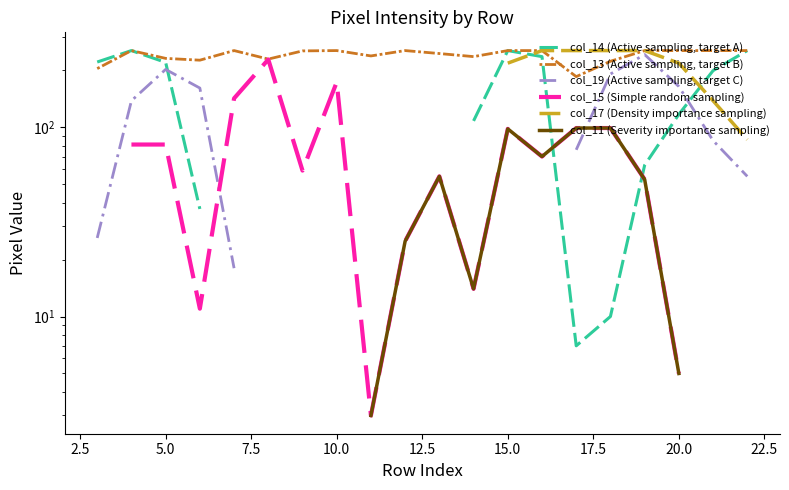

Count the number of categories in the chart.

28